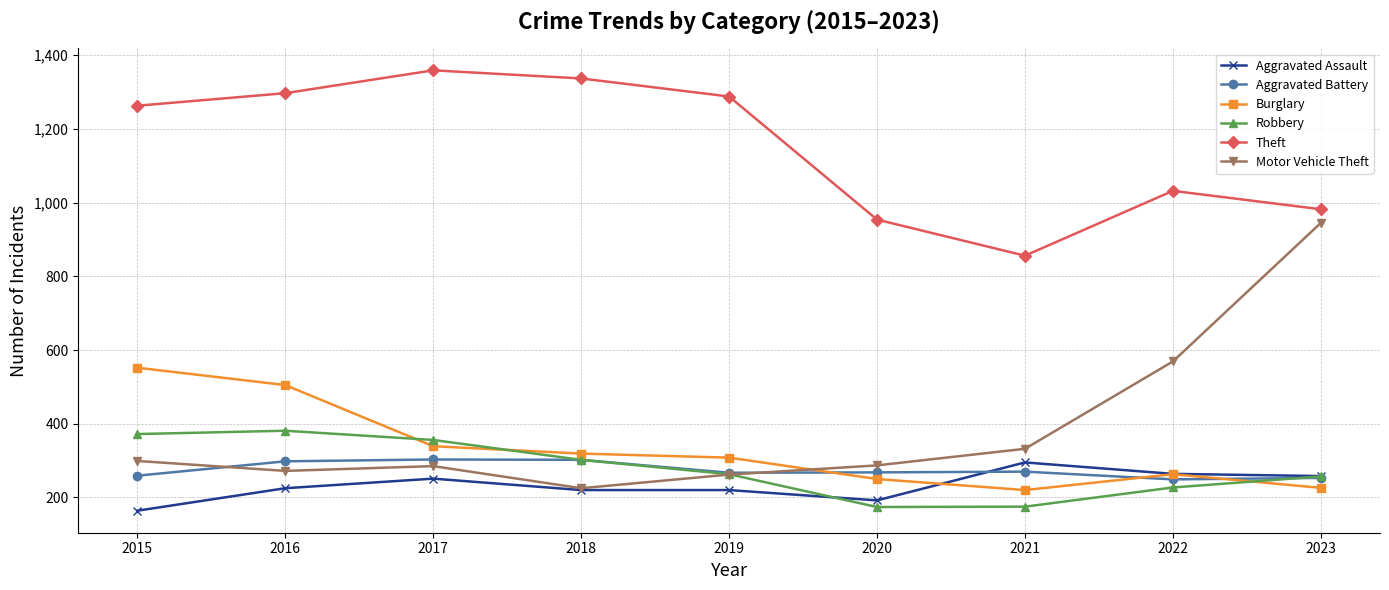

What is the minimum value for Aggravated Battery?

249